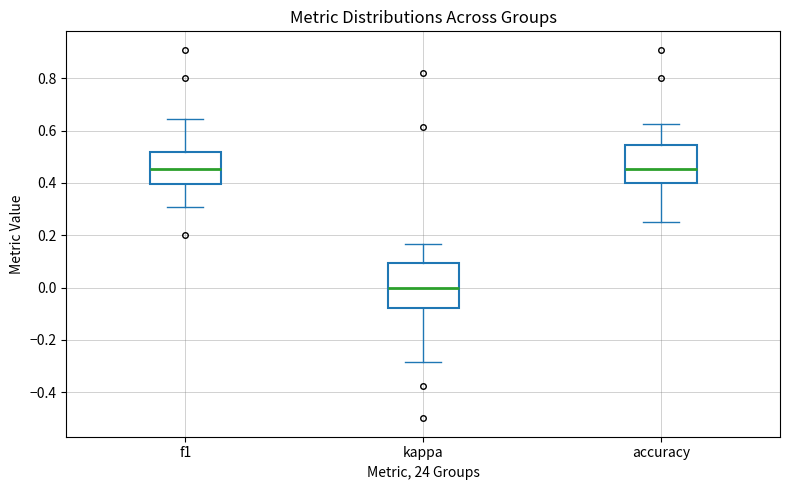

Comparing the boxes themselves (not the whiskers), which one is the tallest?

kappa